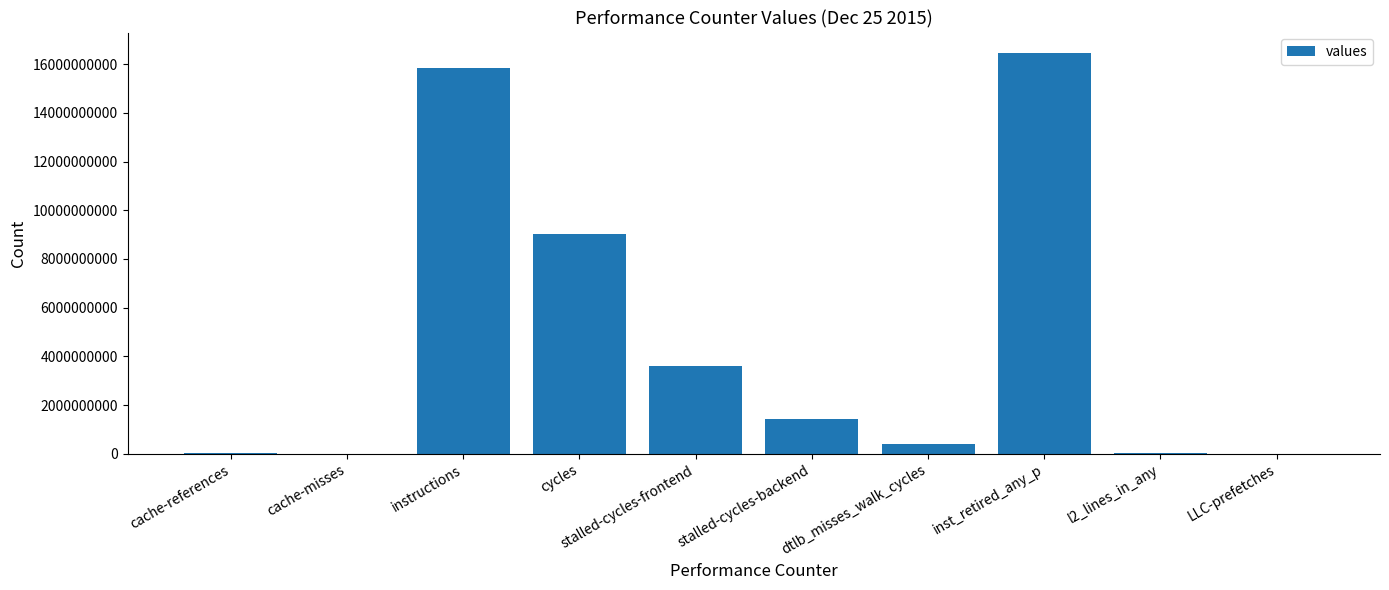

What is the sum of all values?

46854228134